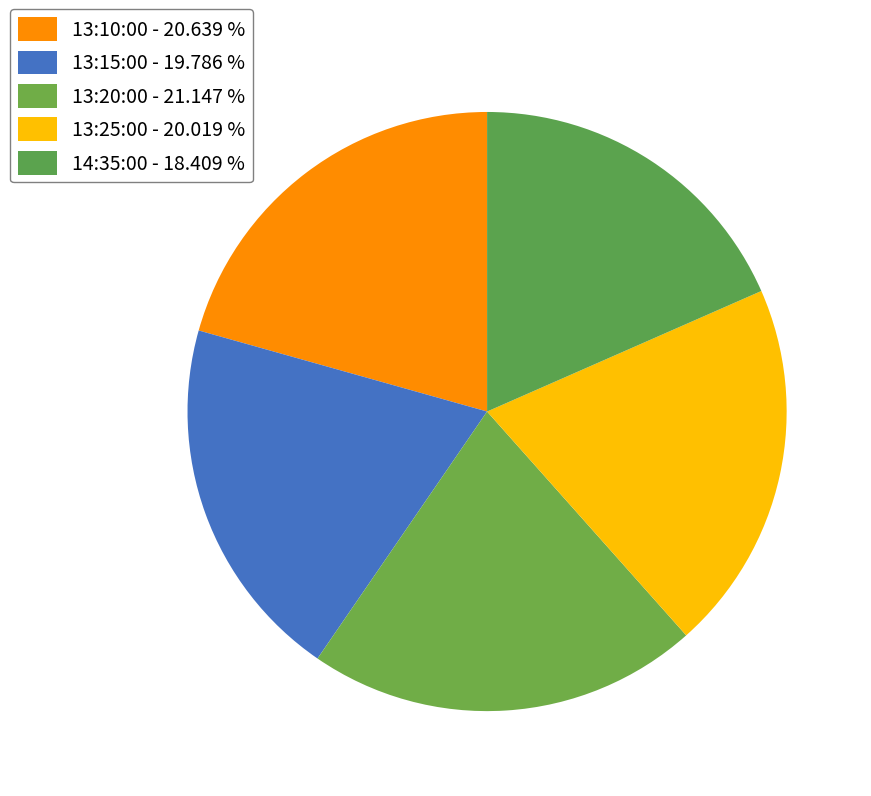

Which category has the biggest portion of the pie?

13:20:00